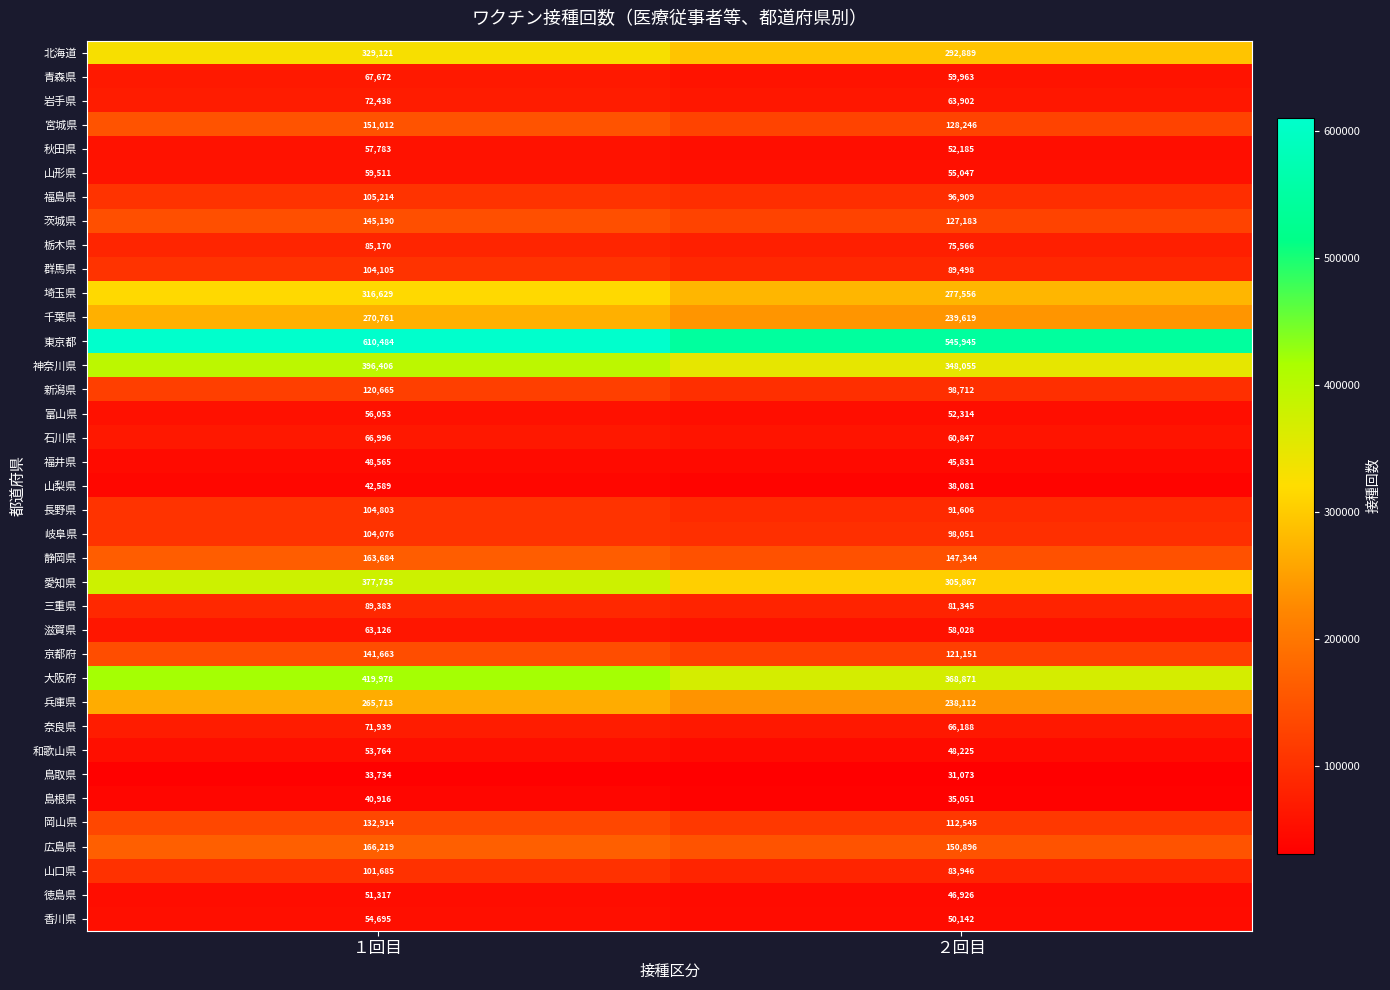

Between １回目 and ２回目, which series saw the biggest shift?

愛知県